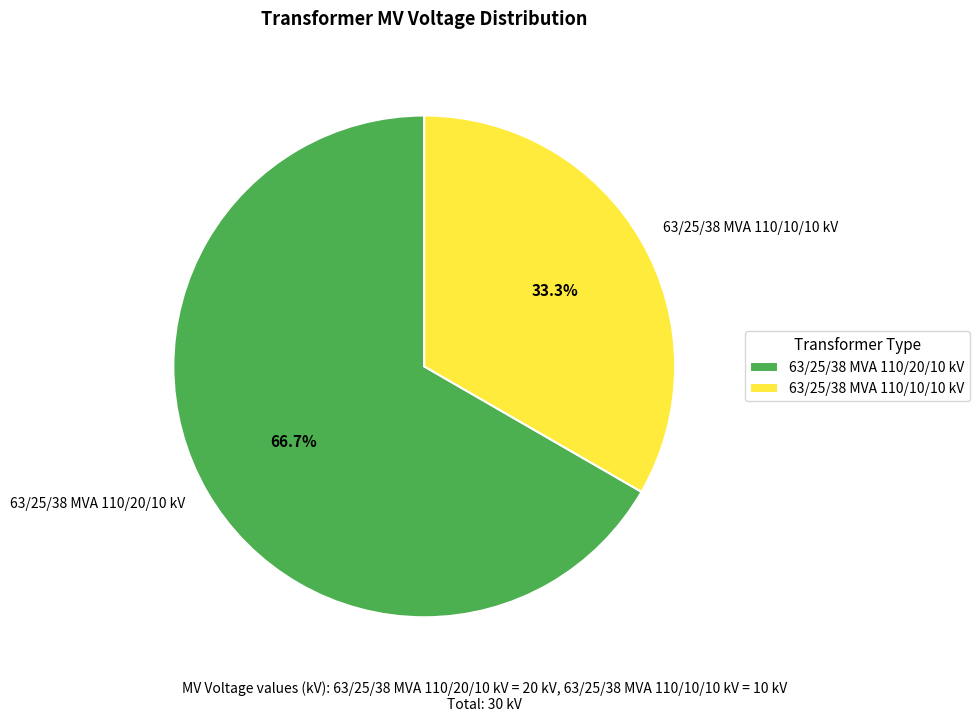

The 63/25/38 MVA 110/20/10 kV slice represents 62% of the pie. True or false?

False